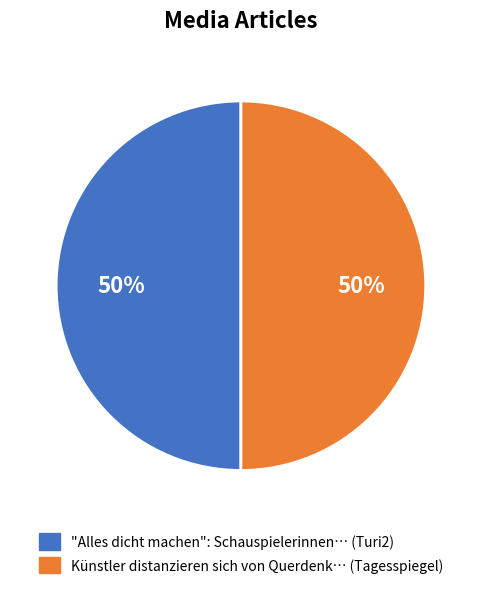

To the nearest percent, what is the average slice percentage?

50%